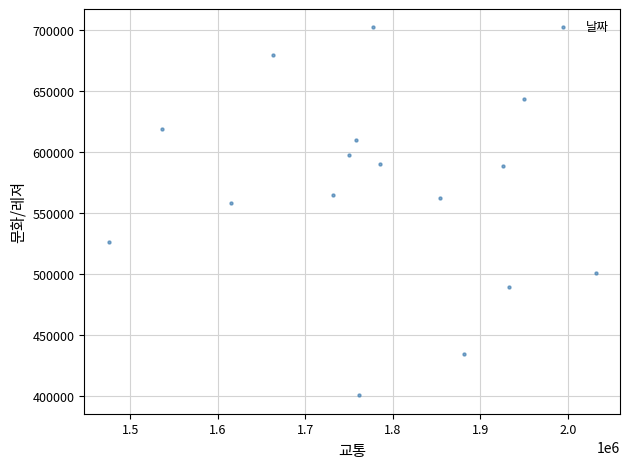

What is the range of X values (max minus min)?

556447